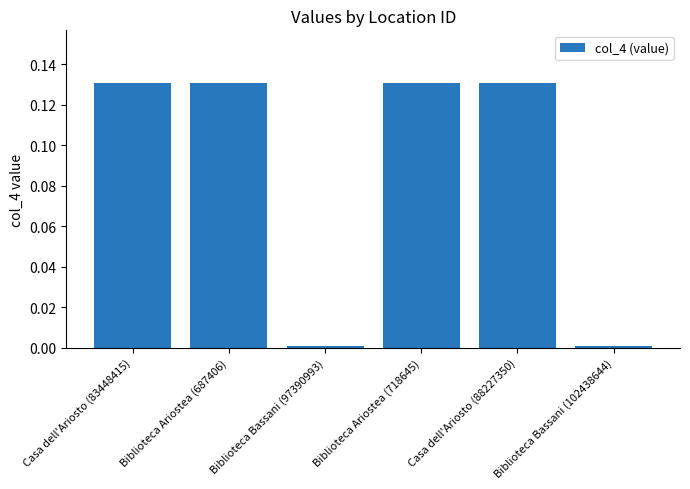

True or false: the data shows 0.0 at Biblioteca Bassani (102438644).

True